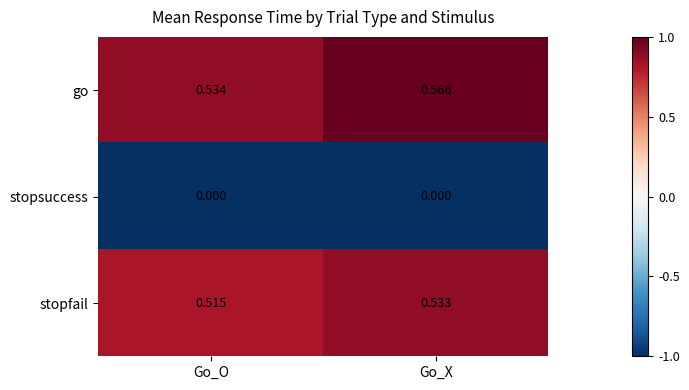

At which category is the sum across all series the highest?

Go_X